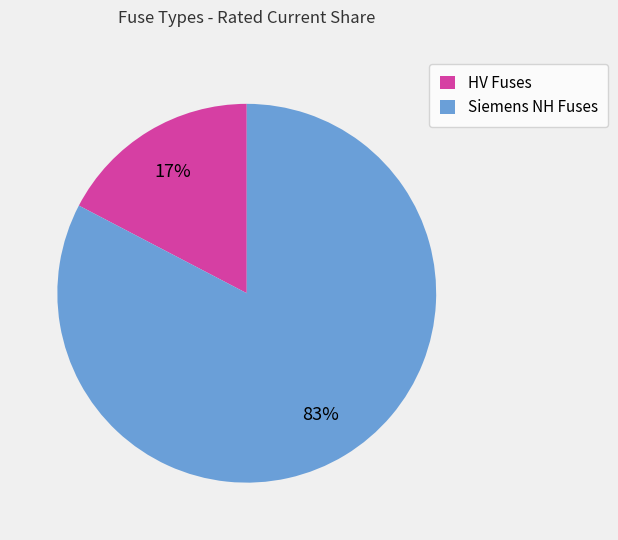

Which has a higher value, HV Fuses or Siemens NH Fuses?

Siemens NH Fuses